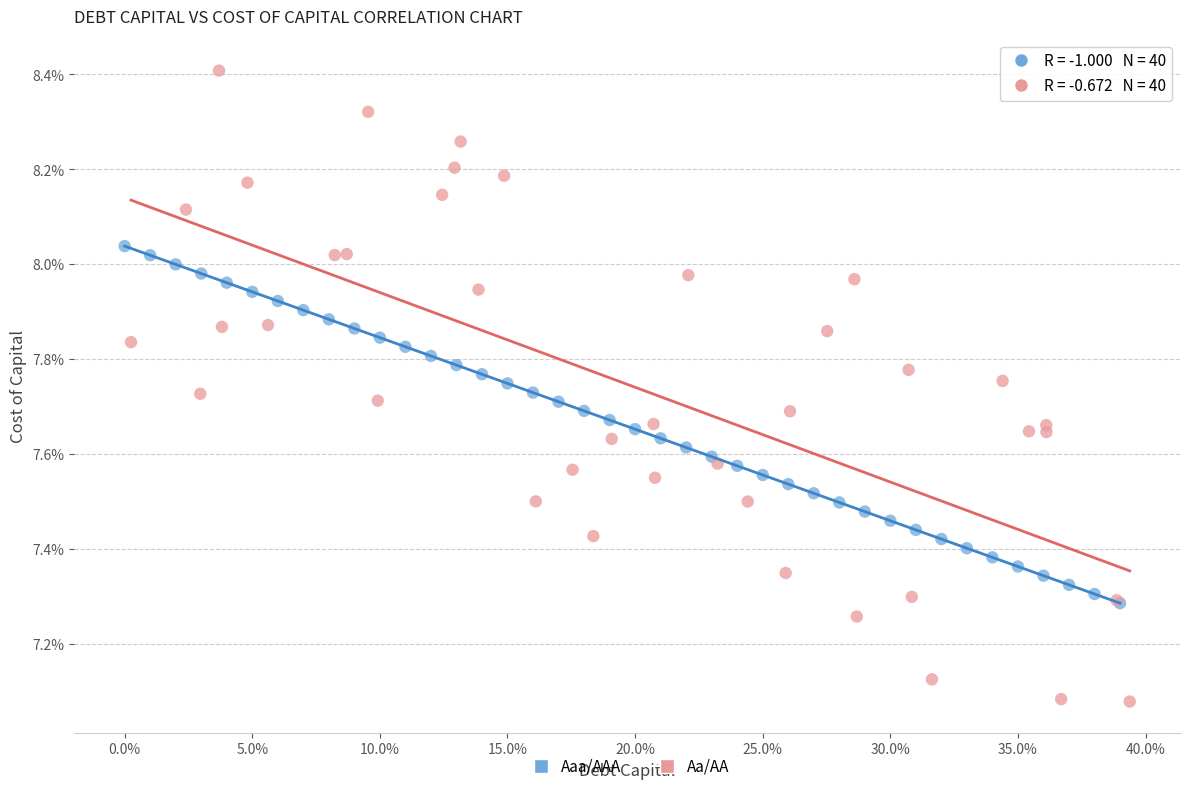

What are all the series names shown in the legend?

Aaa/AAA, Aa/AA